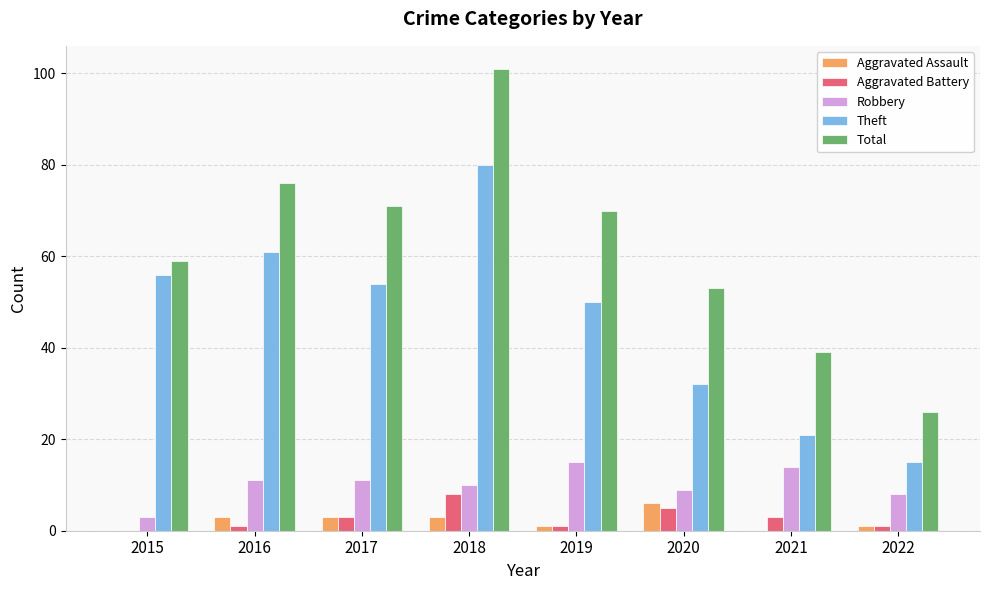

Reading right to left, transcribe all the data shown in this chart.

Aggravated Assault: 1	0	6	1	3	3	3	0
Aggravated Battery: 1	3	5	1	8	3	1	0
Robbery: 8	14	9	15	10	11	11	3
Theft: 15	21	32	50	80	54	61	56
Total: 26	39	53	70	101	71	76	59